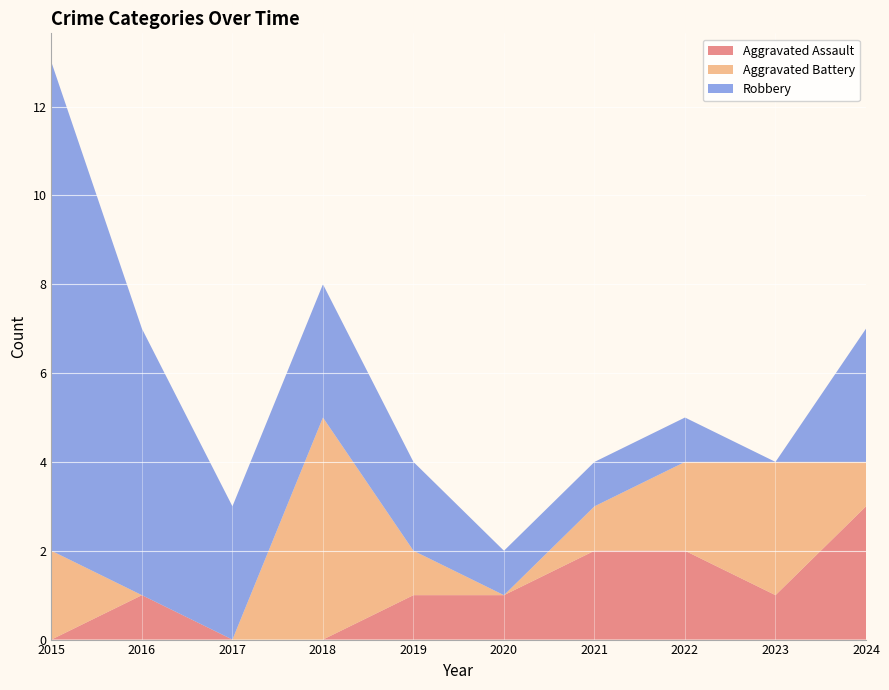

Reading left to right, transcribe all the data shown in this chart.

Aggravated Assault: 2015=0	2016=1	2017=0	2018=0	2019=1	2020=1	2021=2	2022=2	2023=1	2024=3
Aggravated Battery: 2015=2	2016=0	2017=0	2018=5	2019=1	2020=0	2021=1	2022=2	2023=3	2024=1
Robbery: 2015=11	2016=6	2017=3	2018=3	2019=2	2020=1	2021=1	2022=1	2023=0	2024=3